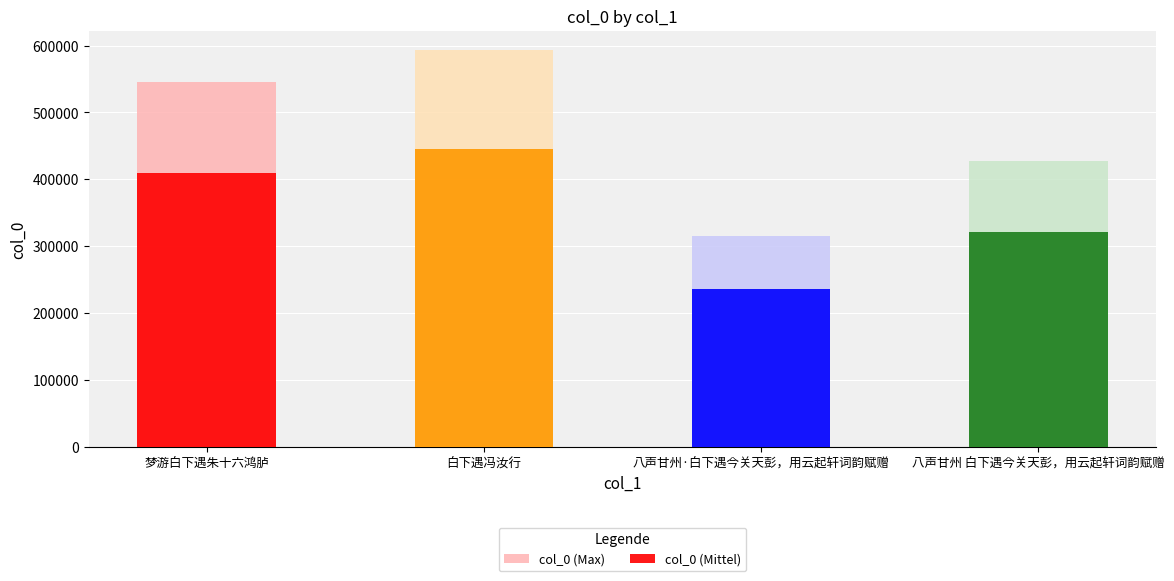

The value of col_0 (Mittel) at 白下遇冯汝行 is 288127.5. True or false?

False